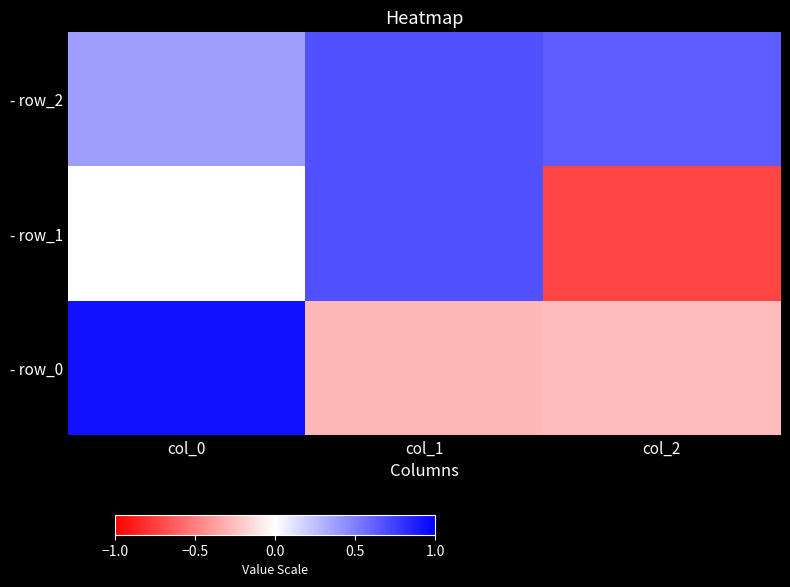

At which category does the chart reach its minimum across all series?

col_2